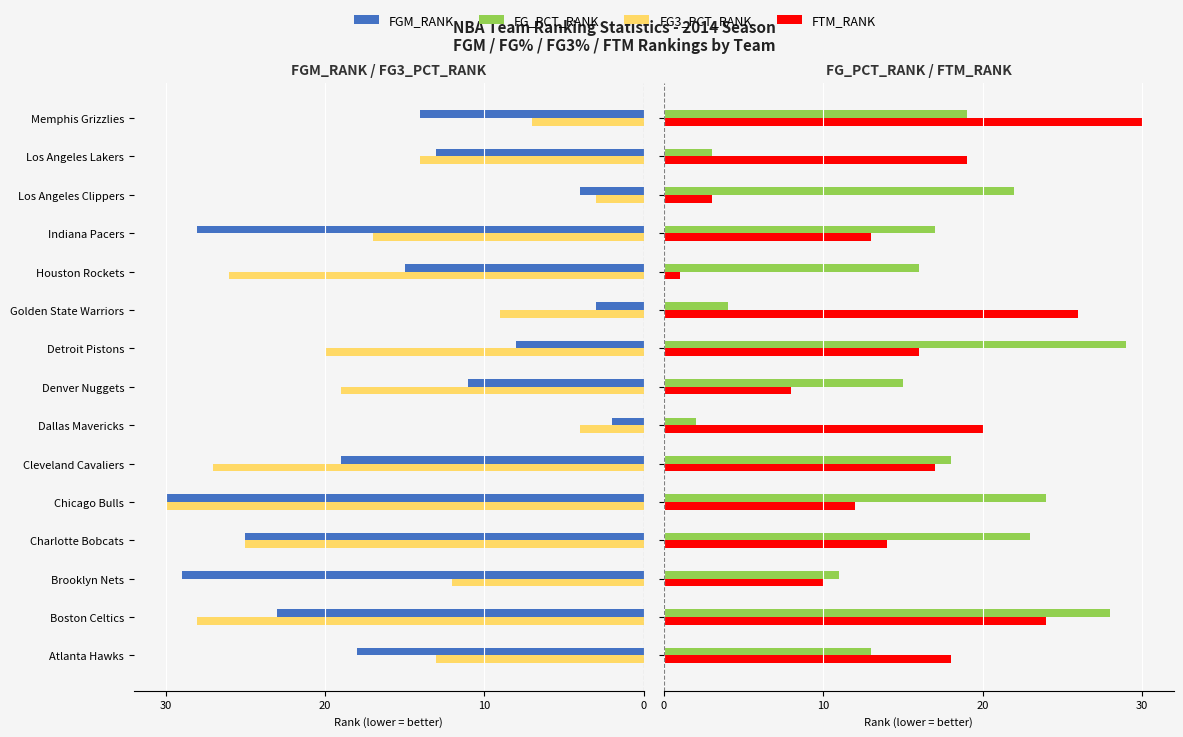

What is the total value across all series at Brooklyn Nets?

-20